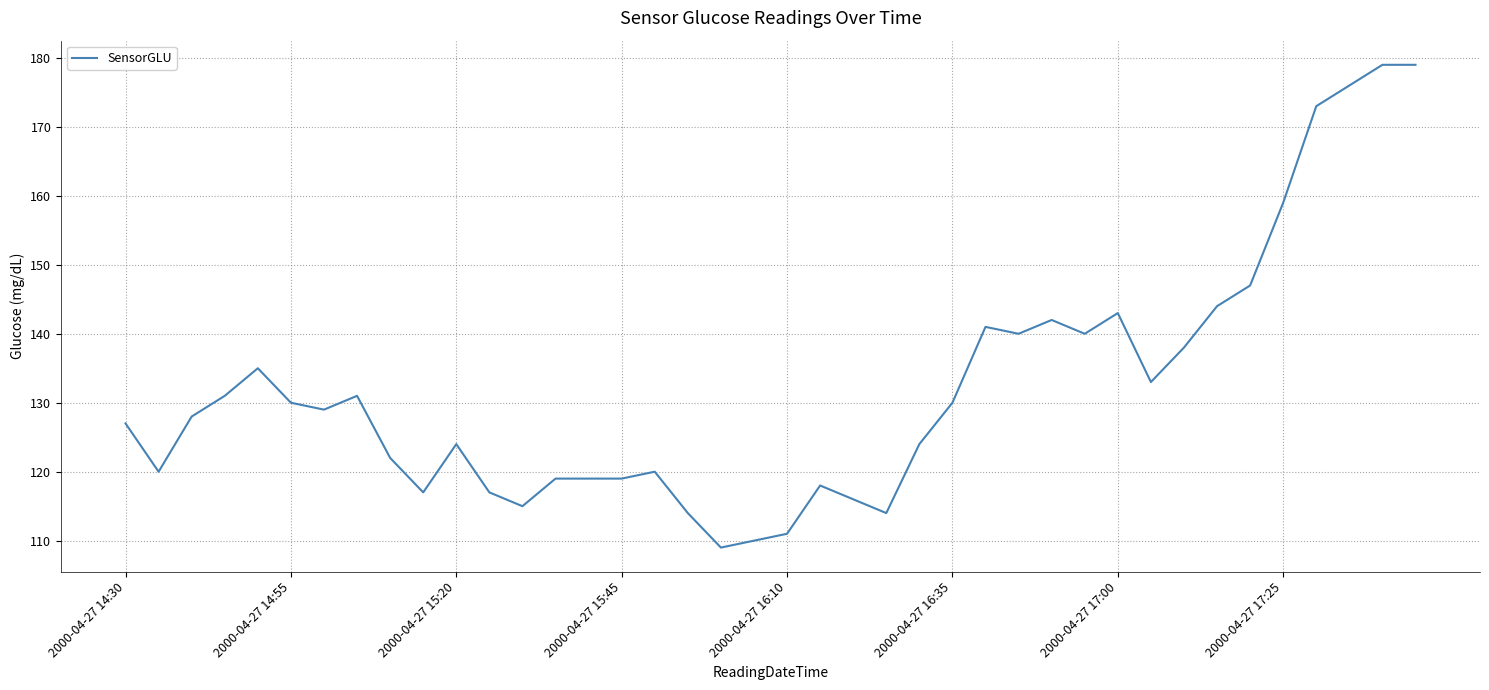

What is the average value?

132